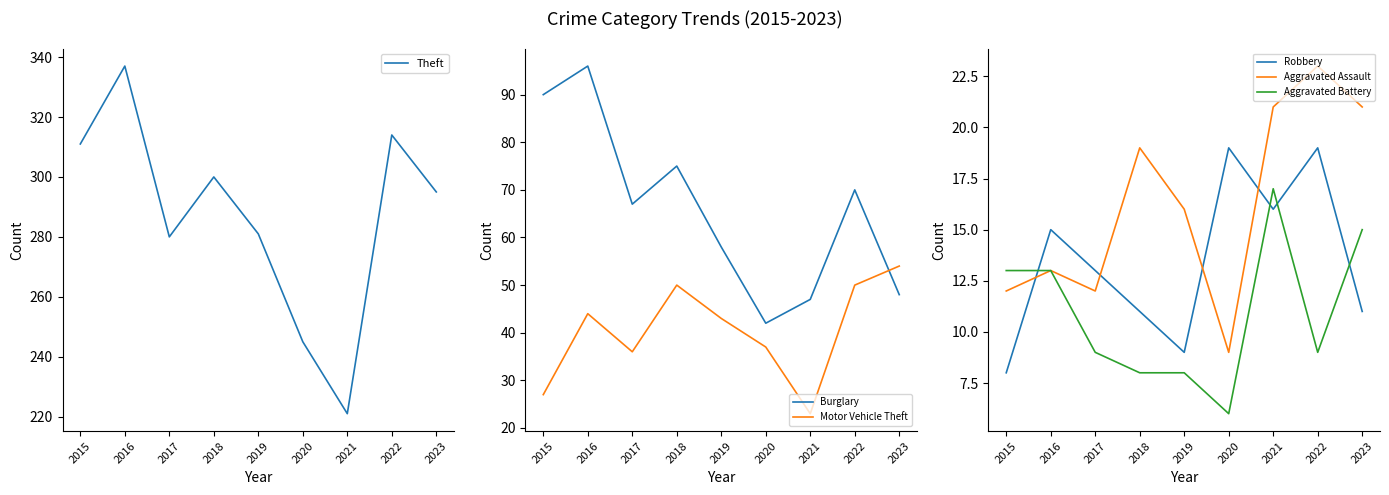

Rank the categories by Aggravated Assault value from lowest to highest.

2020, 2015, 2017, 2016, 2019, 2018, 2021, 2023, 2022